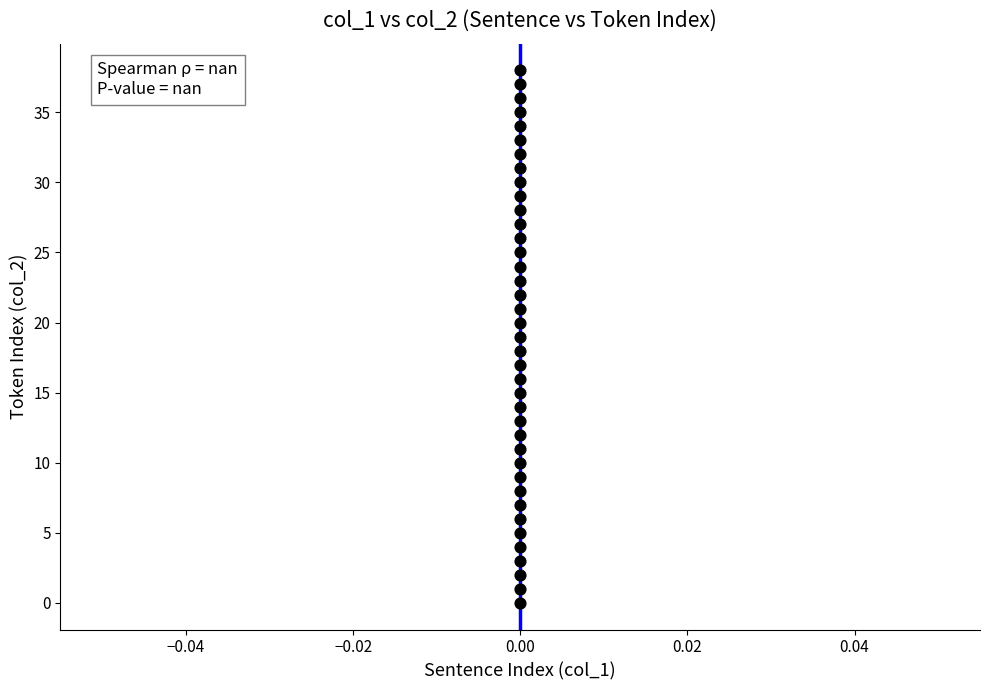

What is the range of Y values (max minus min)?

38